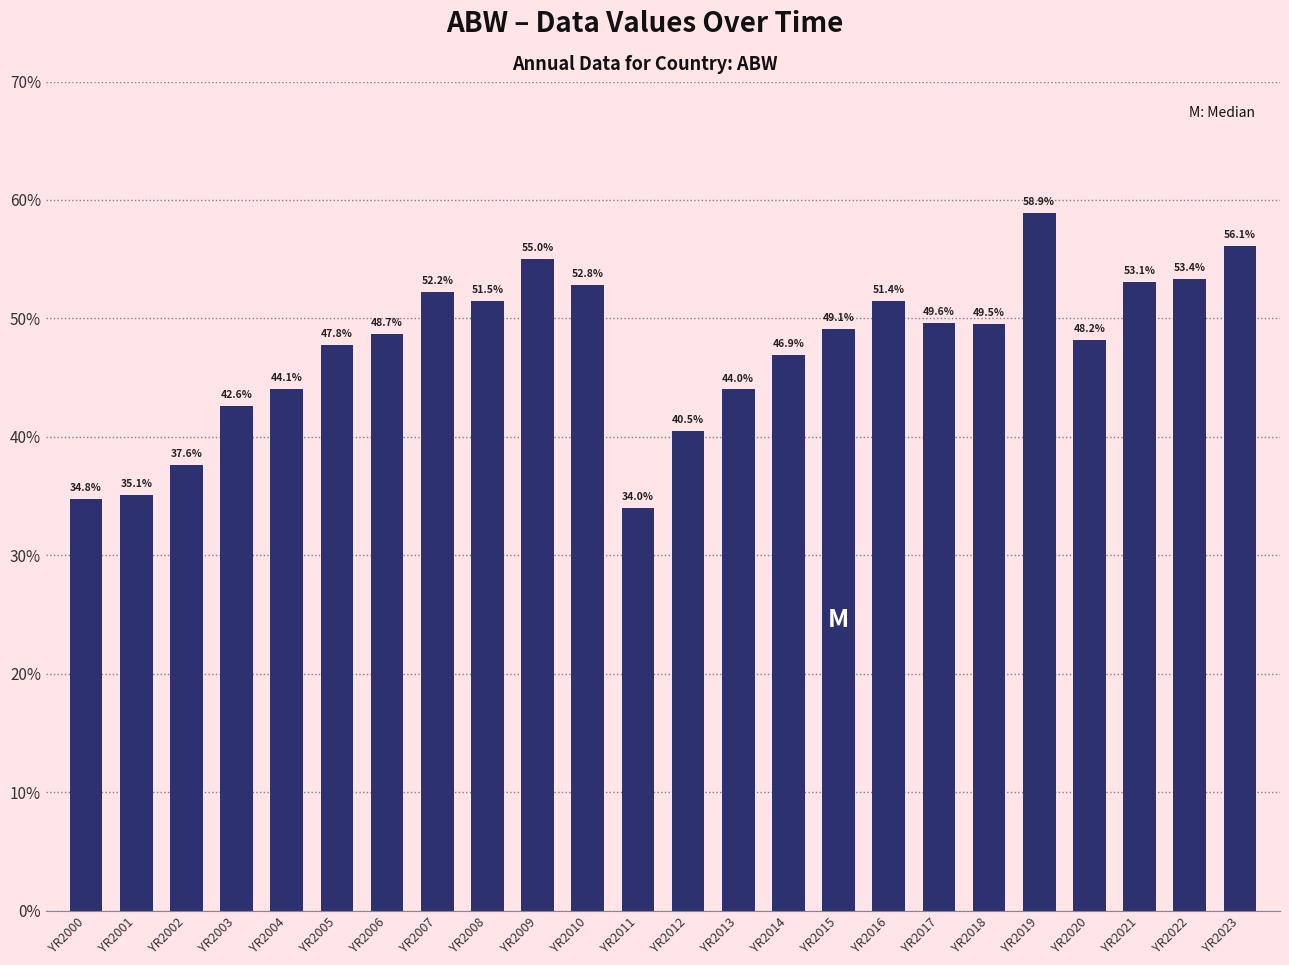

What is the value of the 1st bar from the left?

0.3